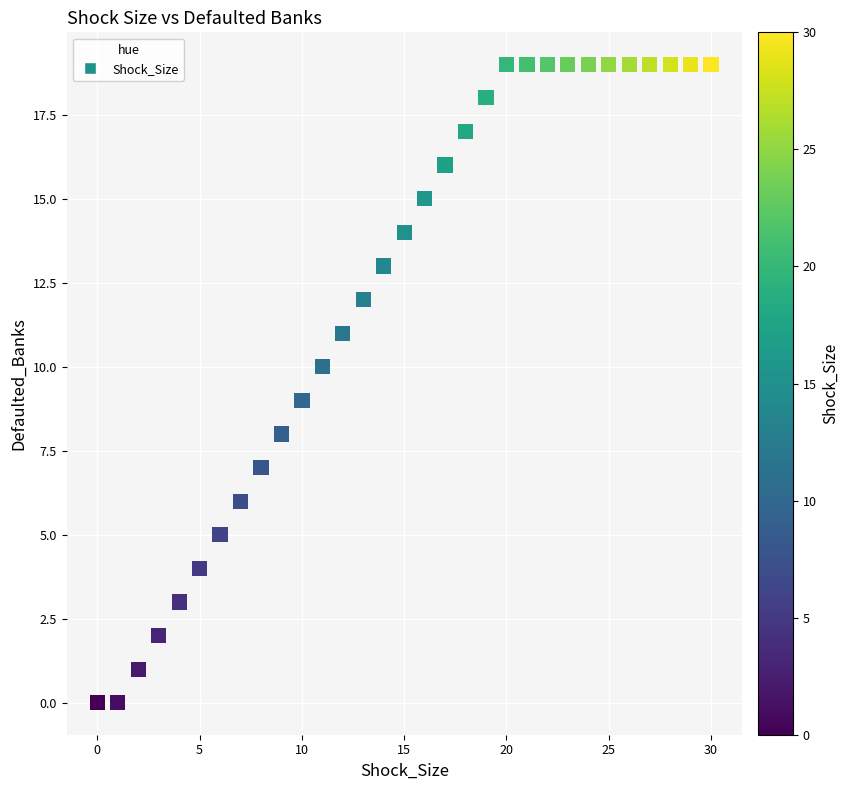

What is the range of Y values (max minus min)?

19